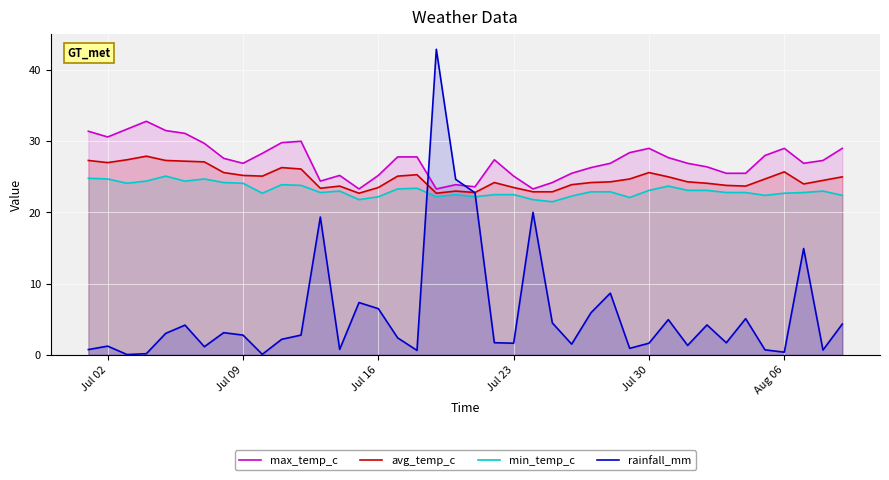

Which series has the widest spread of values?

rainfall_mm